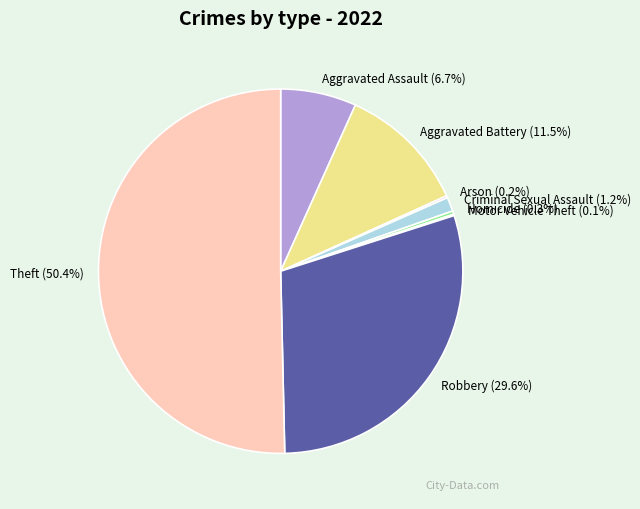

Is the sum of Homicide and Aggravated Assault greater than half?

No